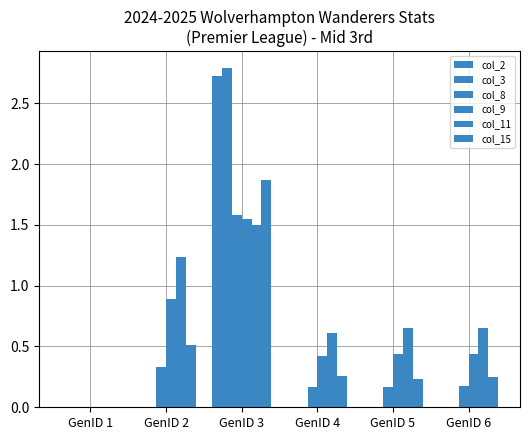

What is the sum of the col_3 values at GenID 5 and GenID 3?

2.8